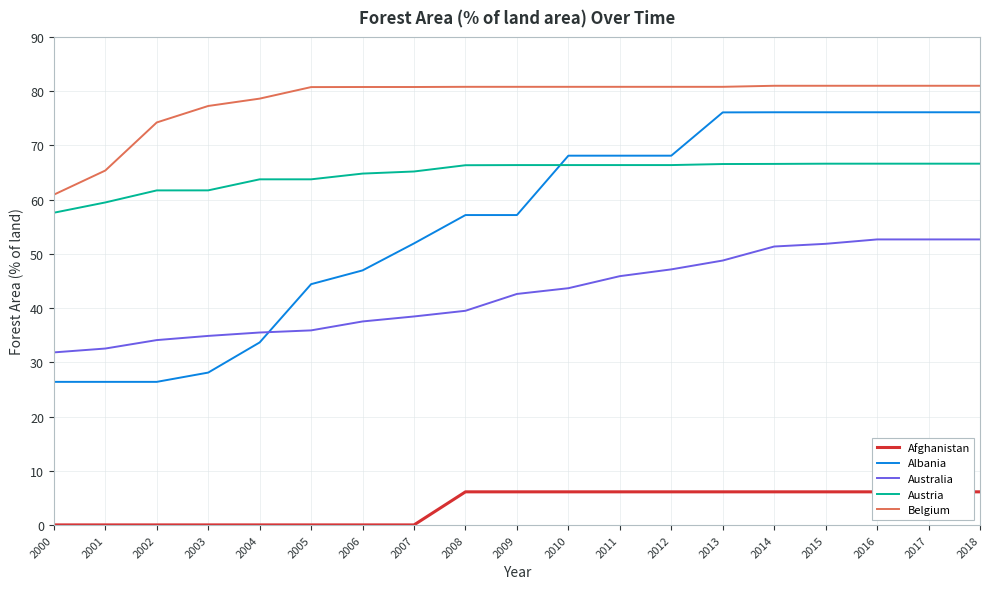

The Australia series shows 7.6 at 2002. True or false?

False